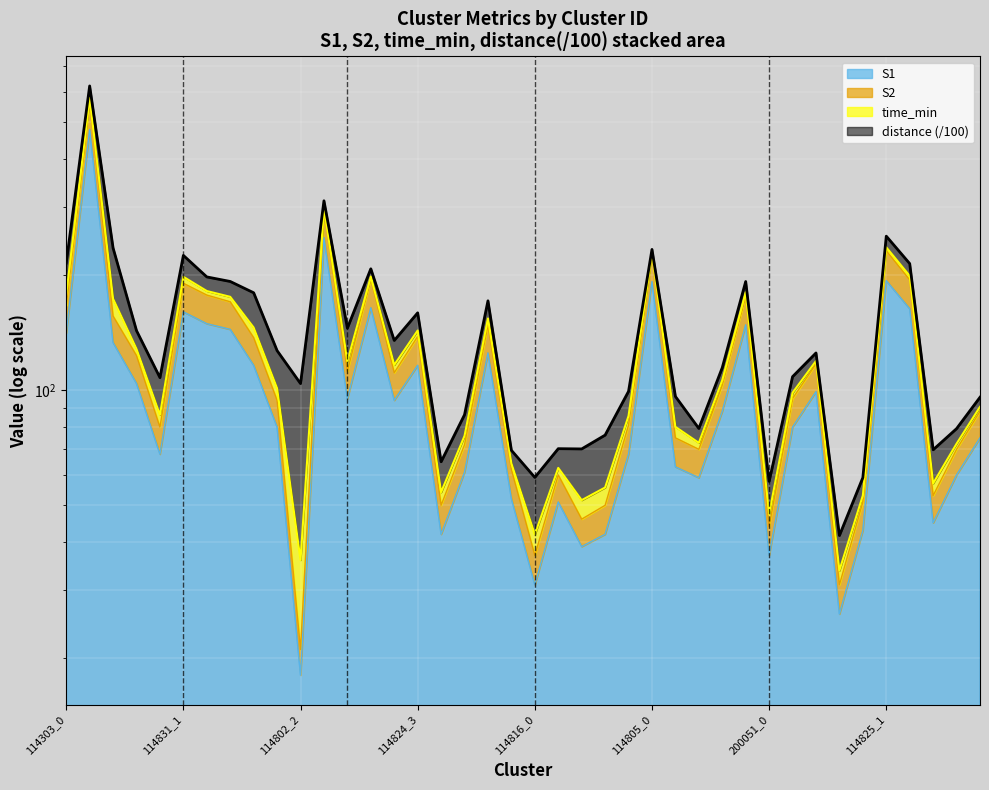

True or false: S2 and S1 intersect in this chart.

False